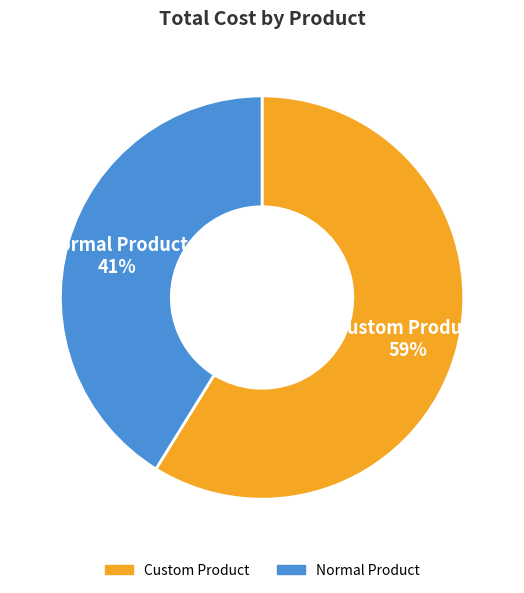

Between Custom Product 59% and Normal Product 41%, which is larger?

Custom Product 59%